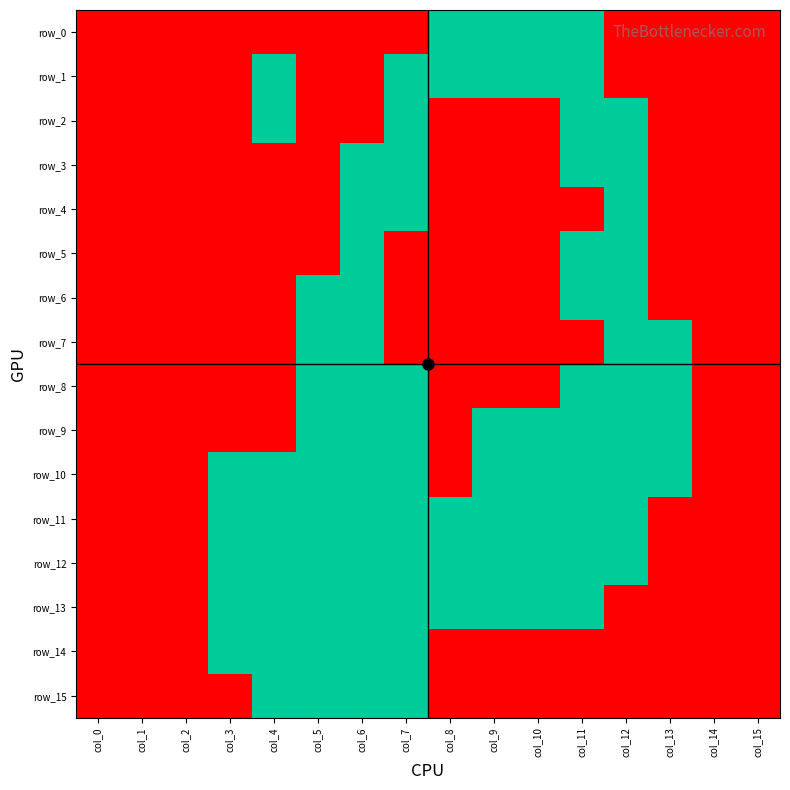

Rank the series at col_6 from highest to lowest value.

row_0, row_1, row_2, row_3, row_4, row_5, row_6, row_7, row_8, row_9, row_10, row_11, row_12, row_13, row_14, row_15